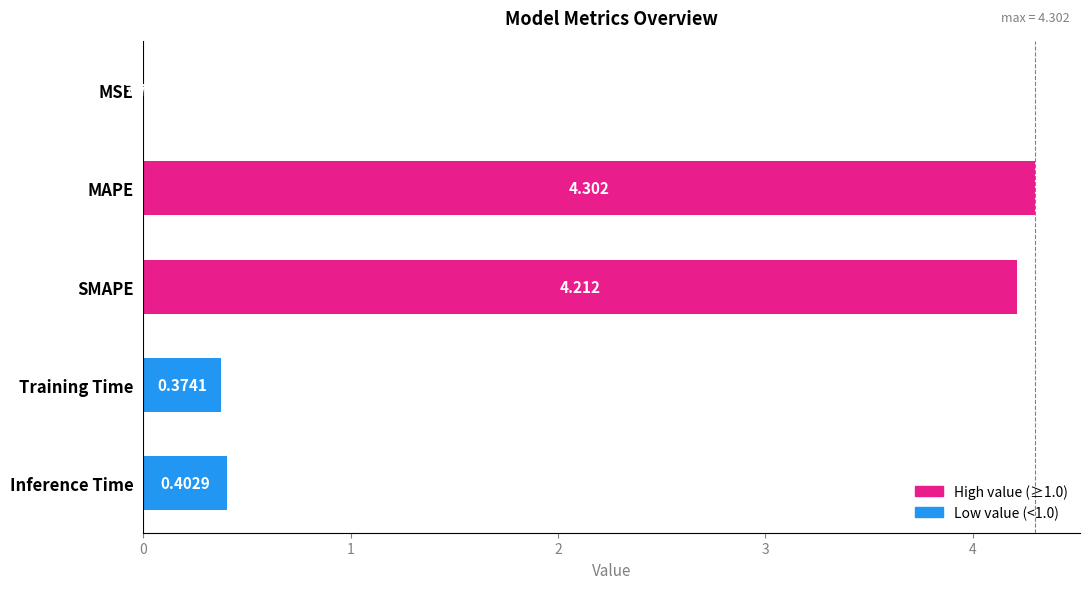

Between MSE and SMAPE, which is larger?

SMAPE